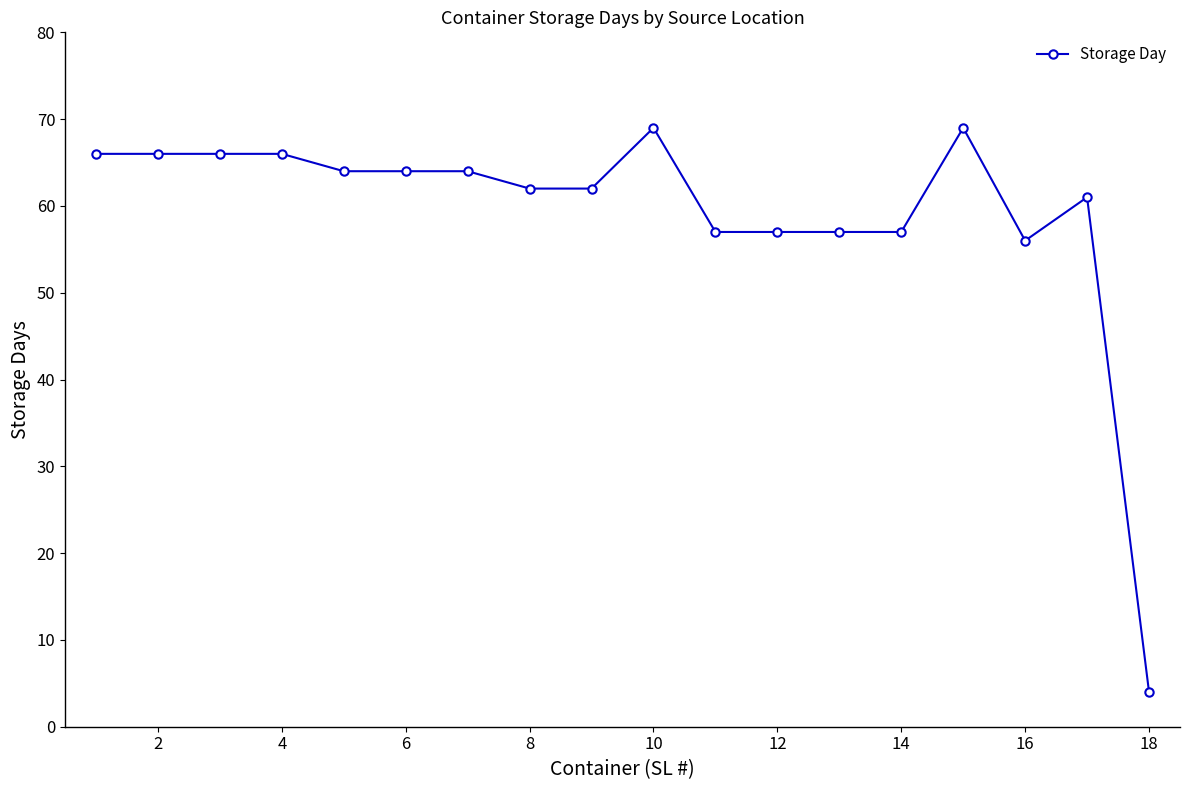

What is the sum of all values?

1067